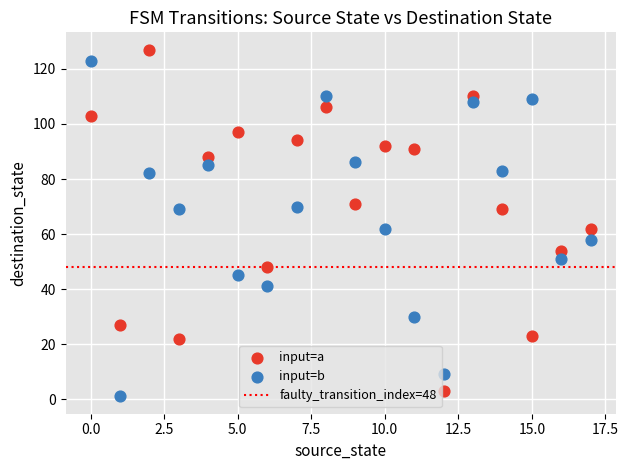

Which series has the widest spread of Y values?

input=a